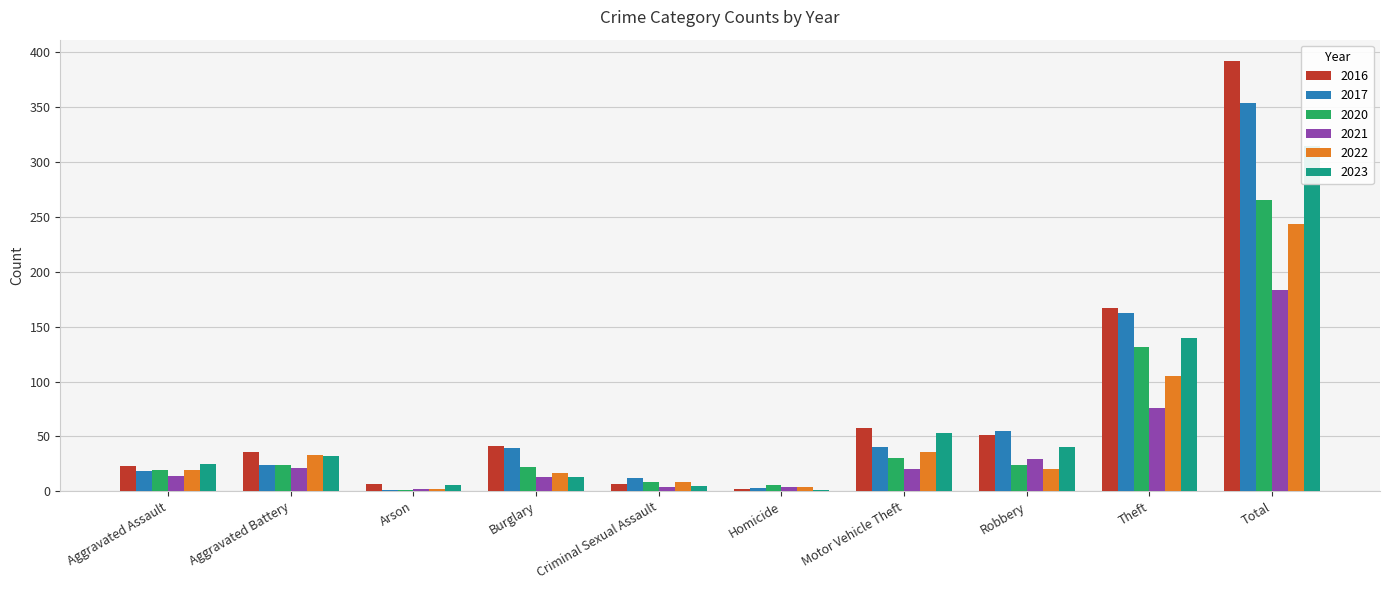

What is the sum of the 2021 values at Aggravated Battery and Burglary?

34